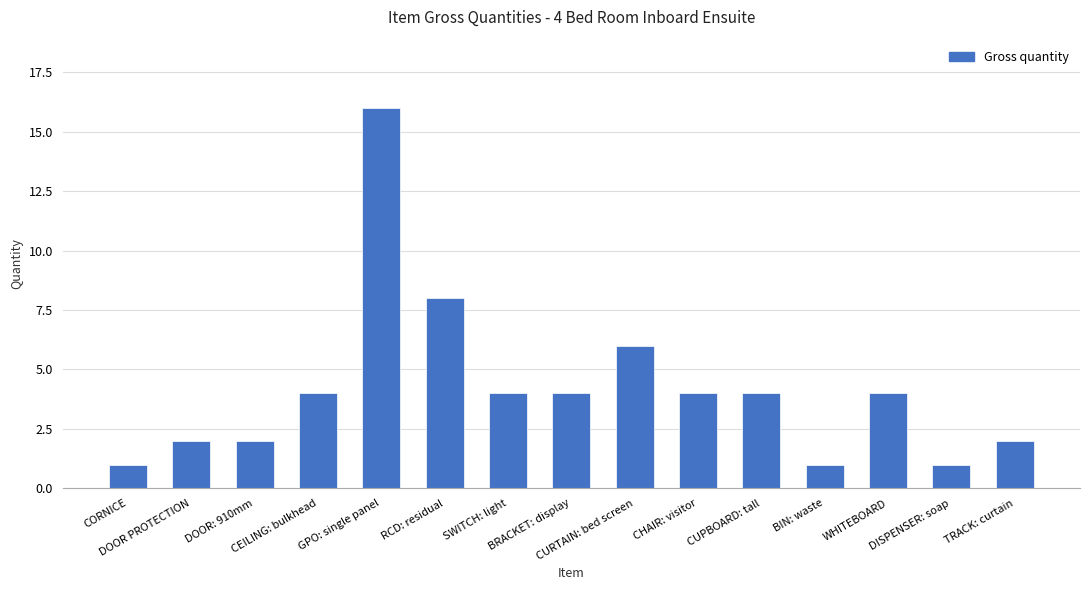

What is the sum of all values?

63